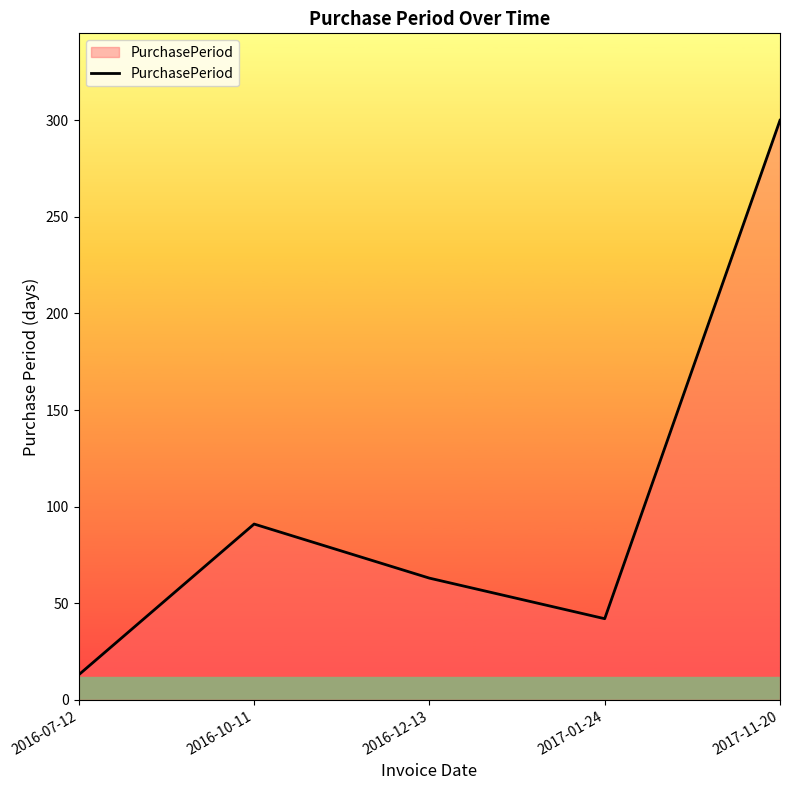

The value at 2016-12-13 is 82. True or false?

False